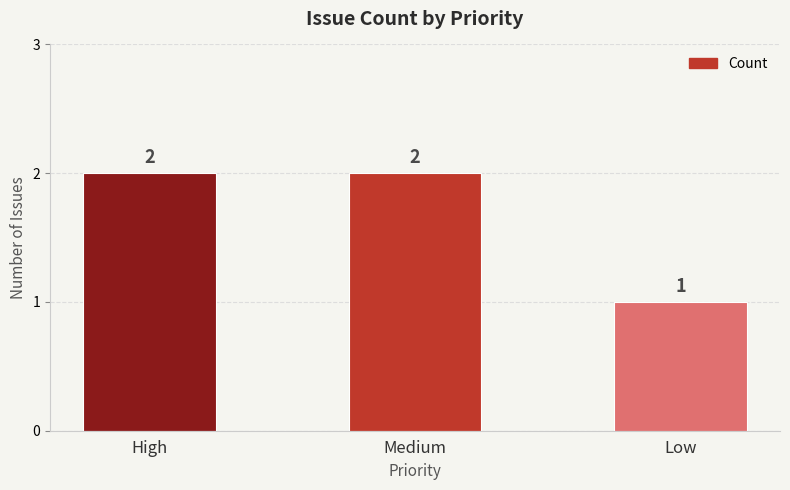

The chart shows a value of 2 at High. True or false?

True